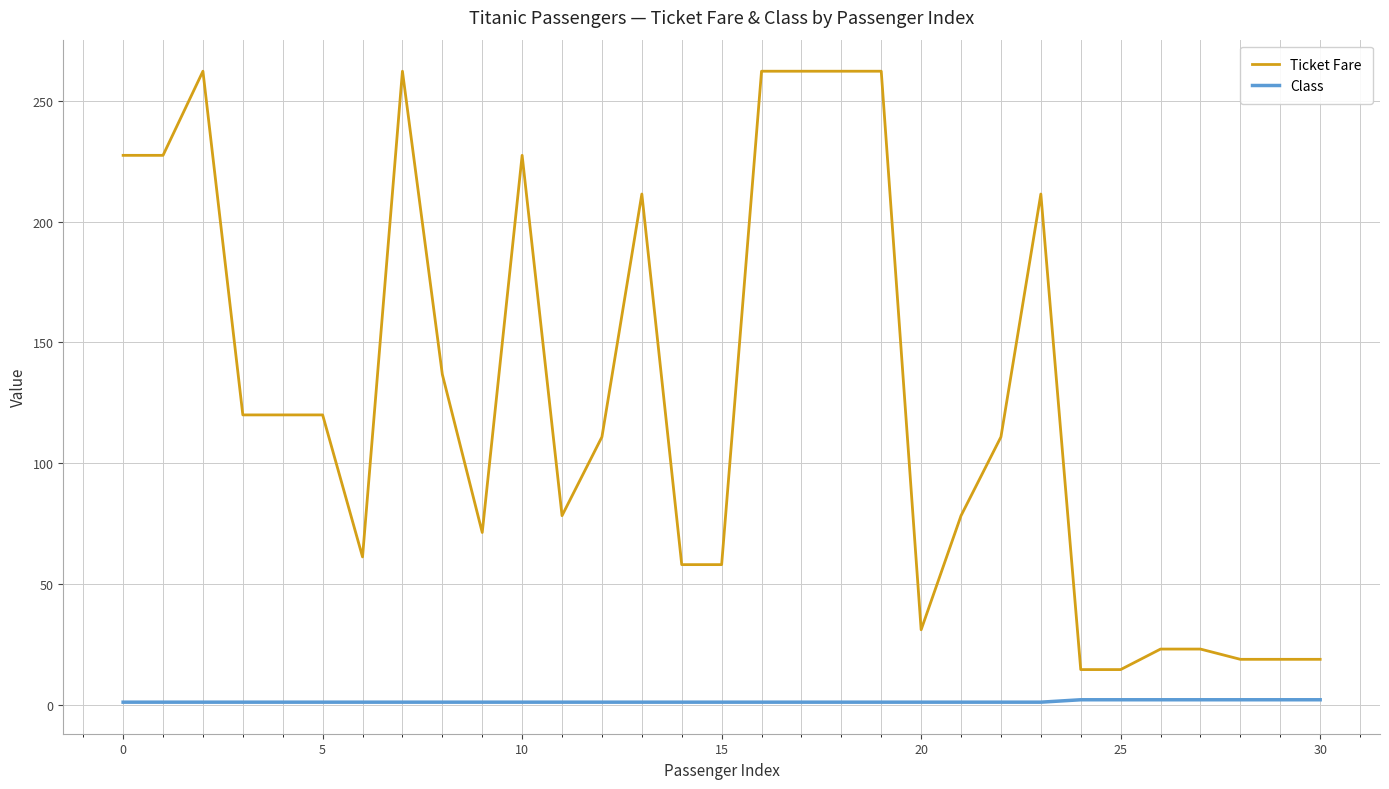

What is the greatest value displayed?

262.4